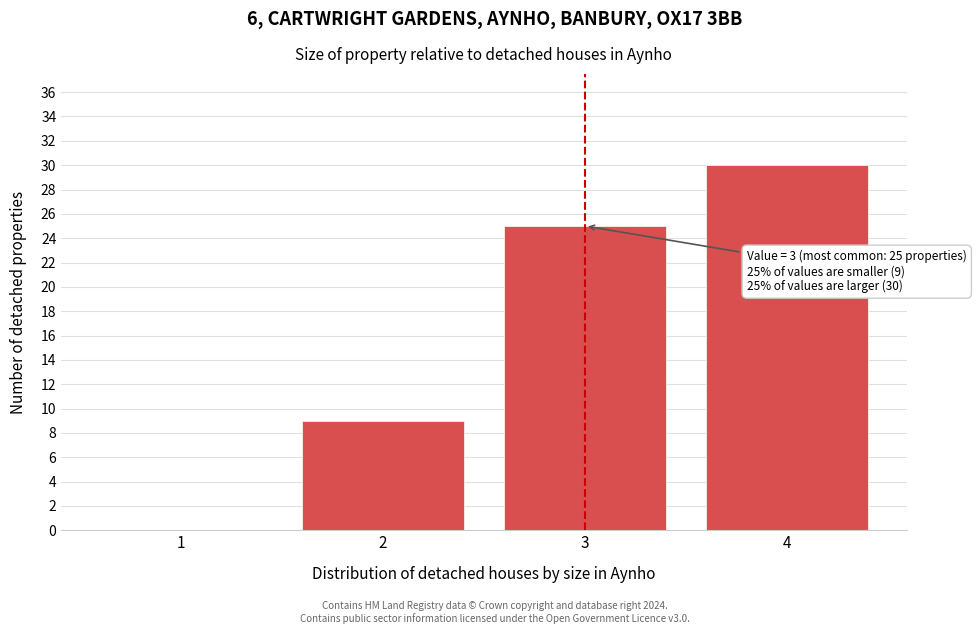

Reading left to right, extract all data points from this chart.

1=0	2=9	3=25	4=30